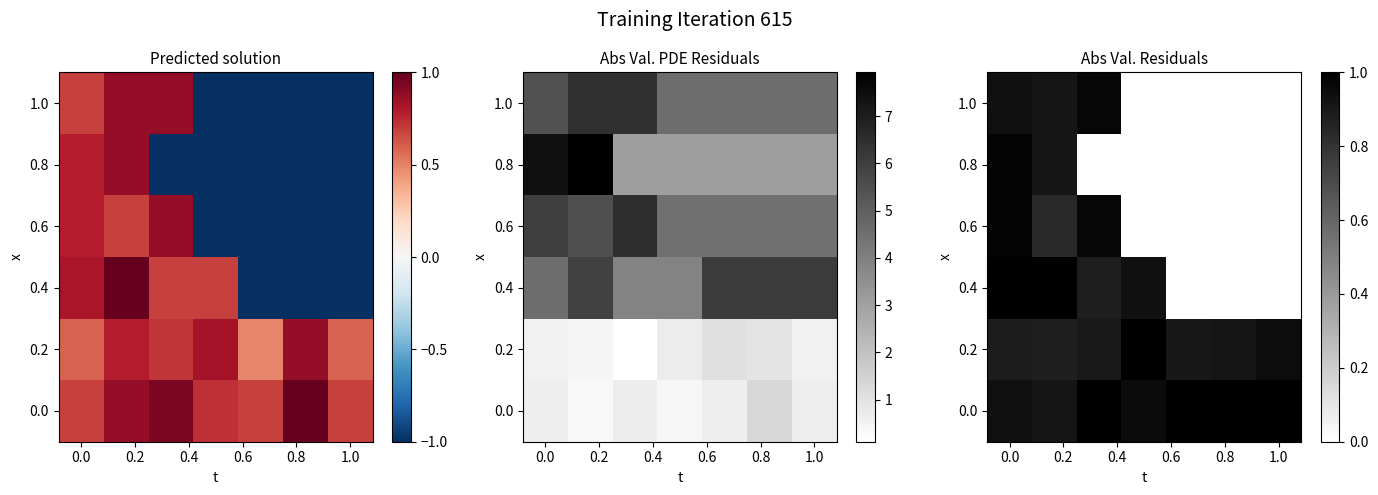

Which series has the largest range (max minus min)?

row_2